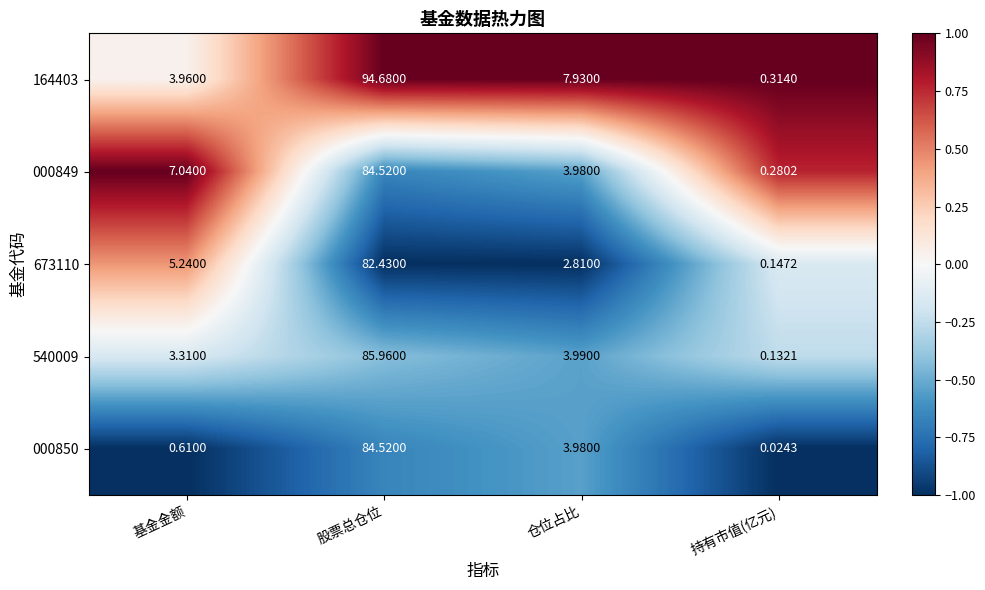

How many categories are shown in the chart?

4